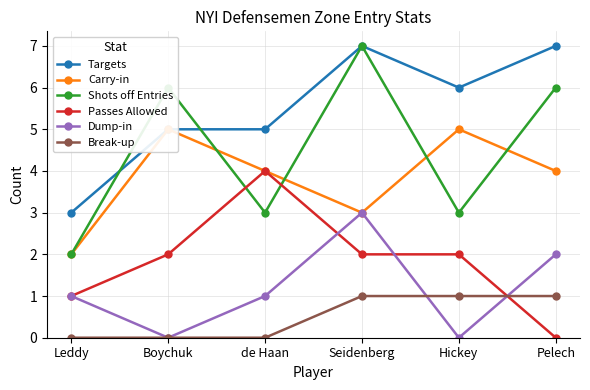

Which series has the widest spread of values?

Shots off Entries